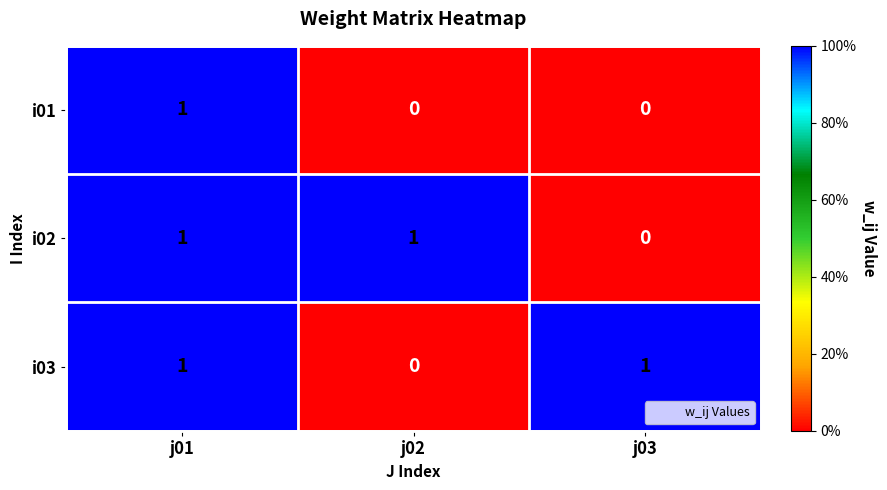

The value of i02 at j02 is 2. True or false?

False